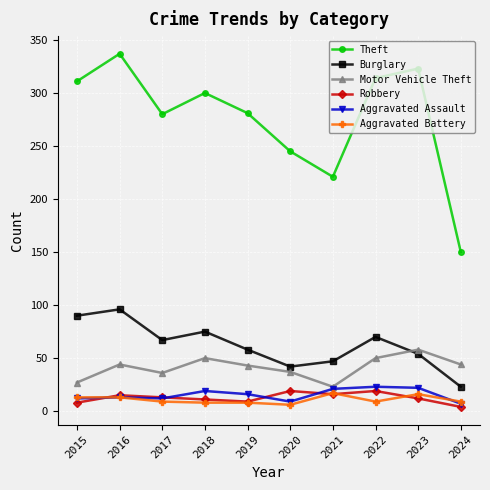

The Burglary series shows 47 at 2021. True or false?

True